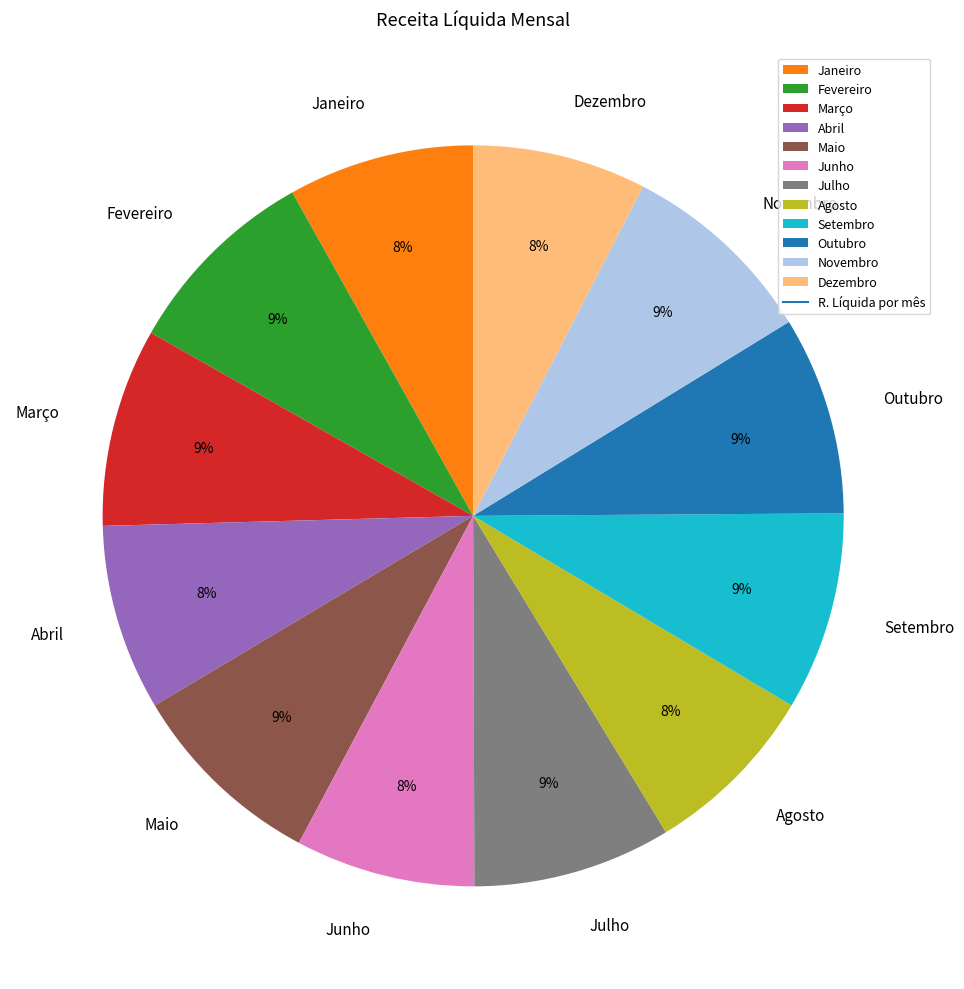

Does Setembro represent more than half of the total?

No